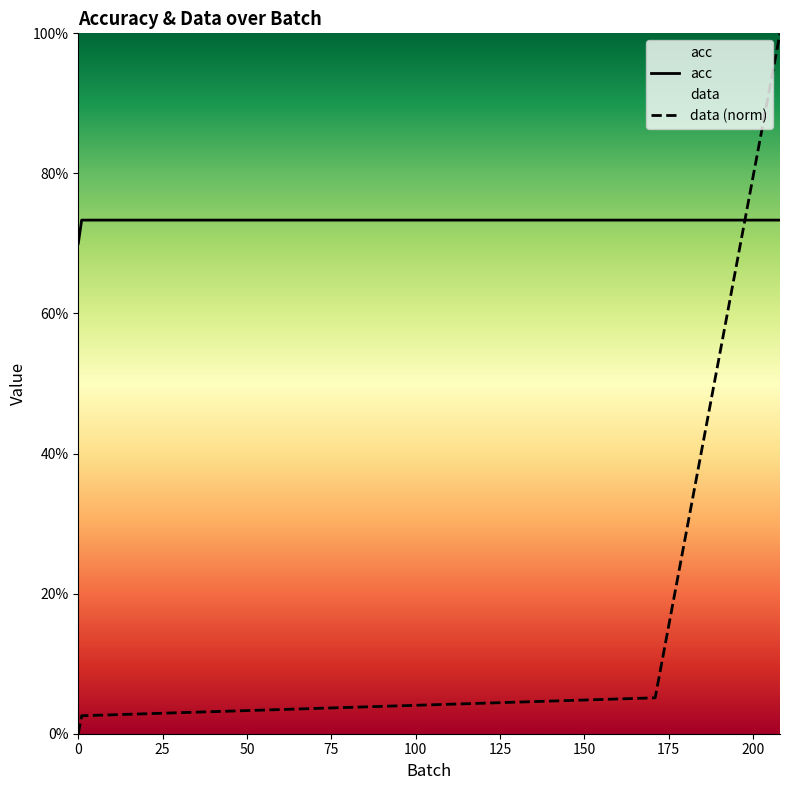

True or false: data (norm) has more than 0 points higher than both neighbors.

False